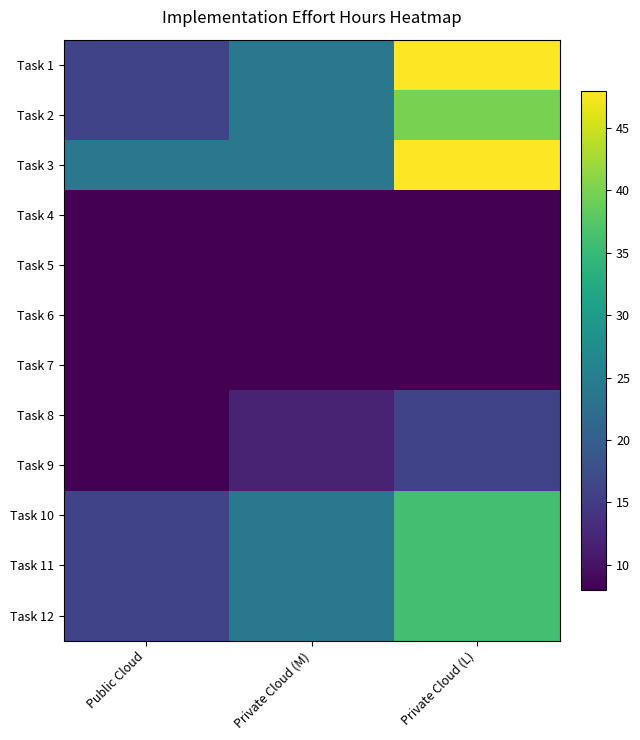

At how many categories does at least one series exceed 41?

1